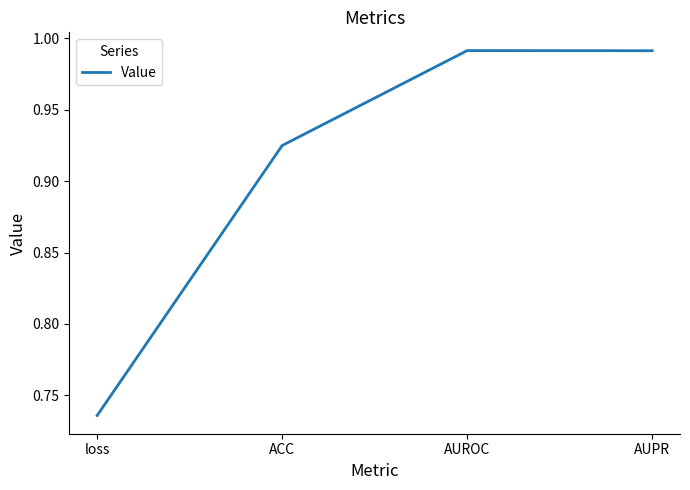

Which label corresponds to the smallest value in the chart?

loss